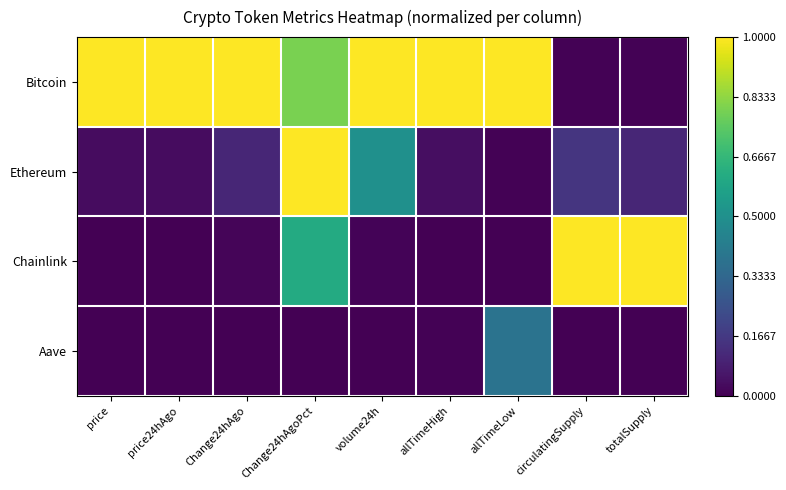

What is the difference between the highest and lowest values at allTimeLow?

1.0